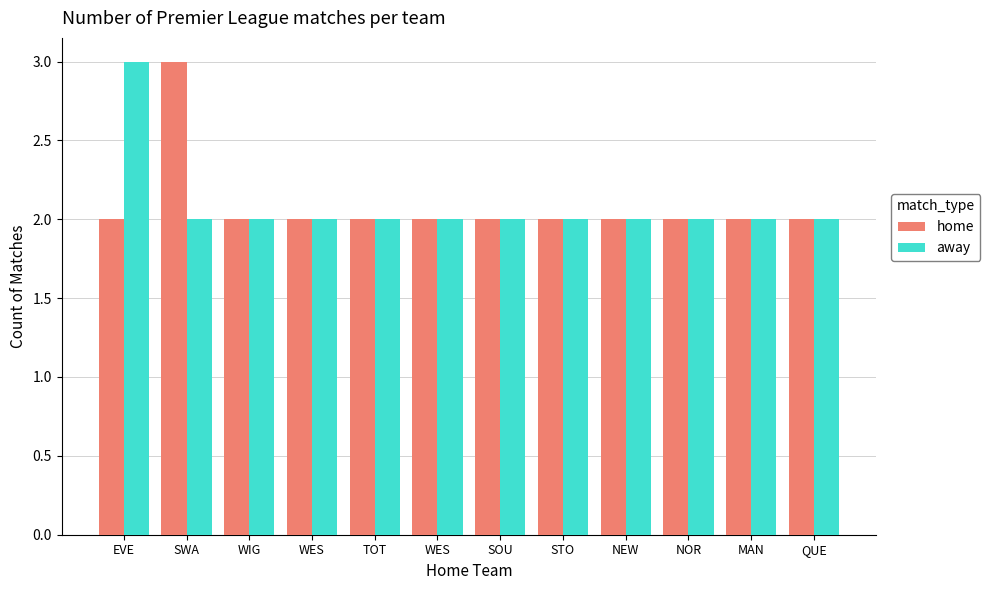

What is the total value across all series at WES?

4